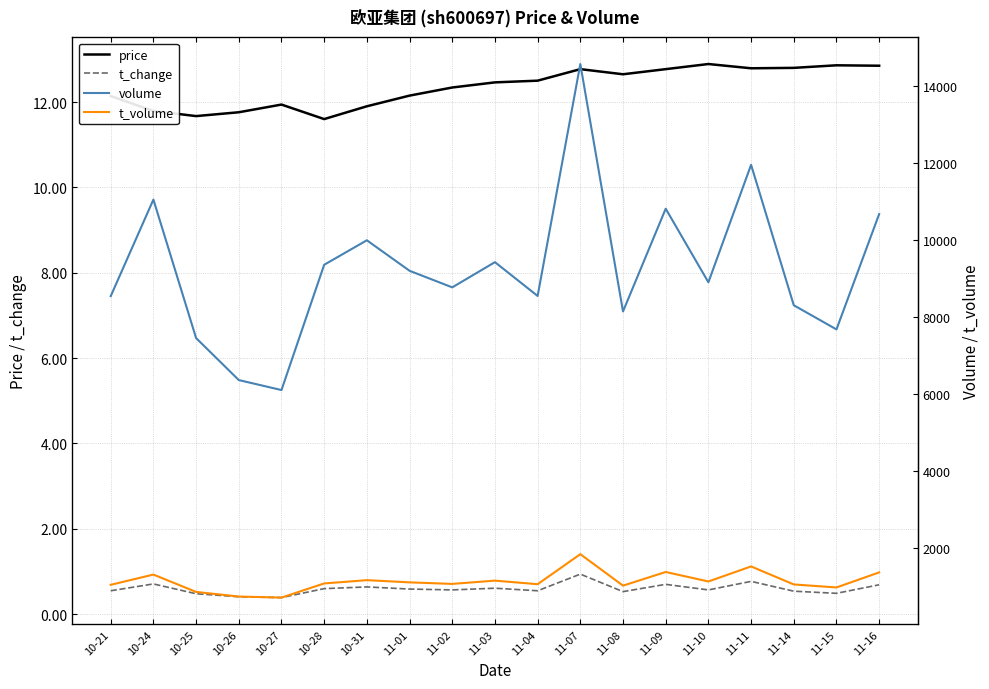

What is the value of the t_change point at the 12th from the left?

0.9